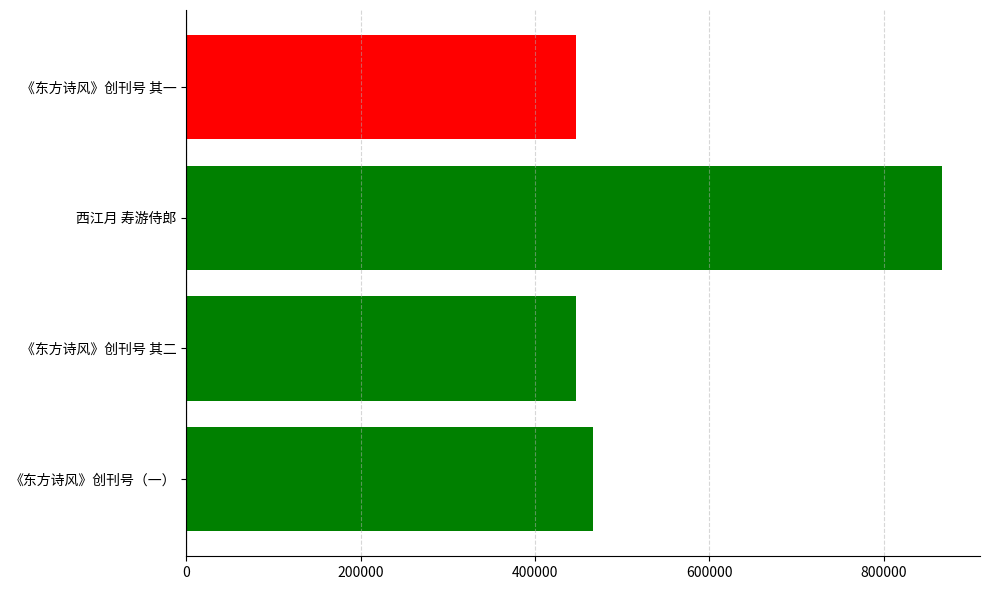

What is the difference between the second highest and minimum values?

19461